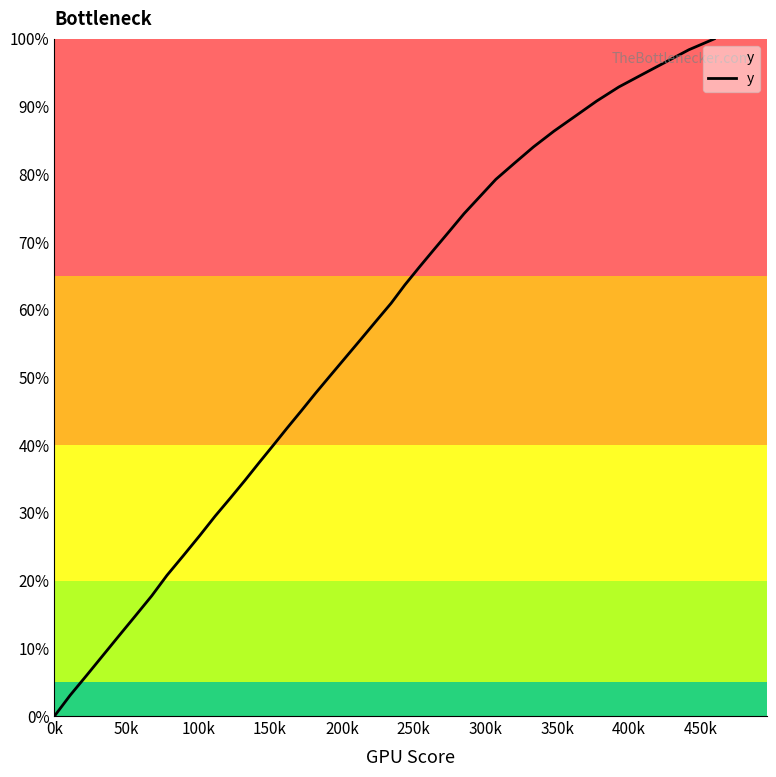

What is the average value?

53.4